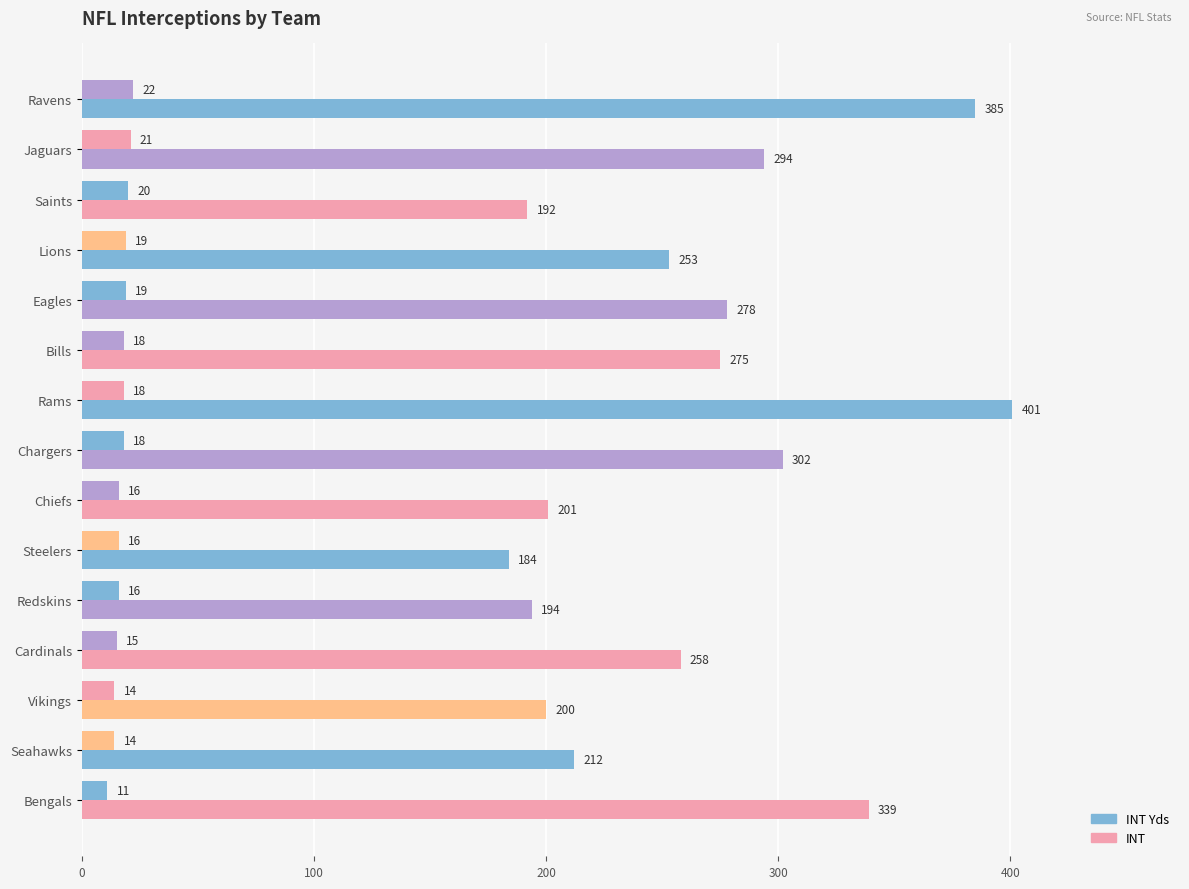

How many series are shown in this chart?

2